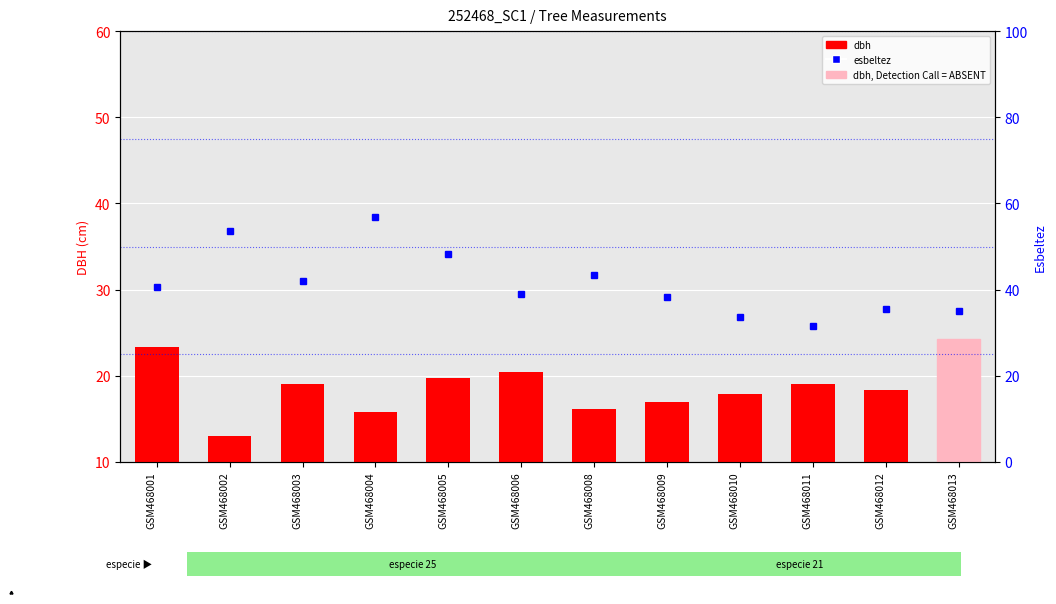

What is the sum of all esbeltez values?

497.8